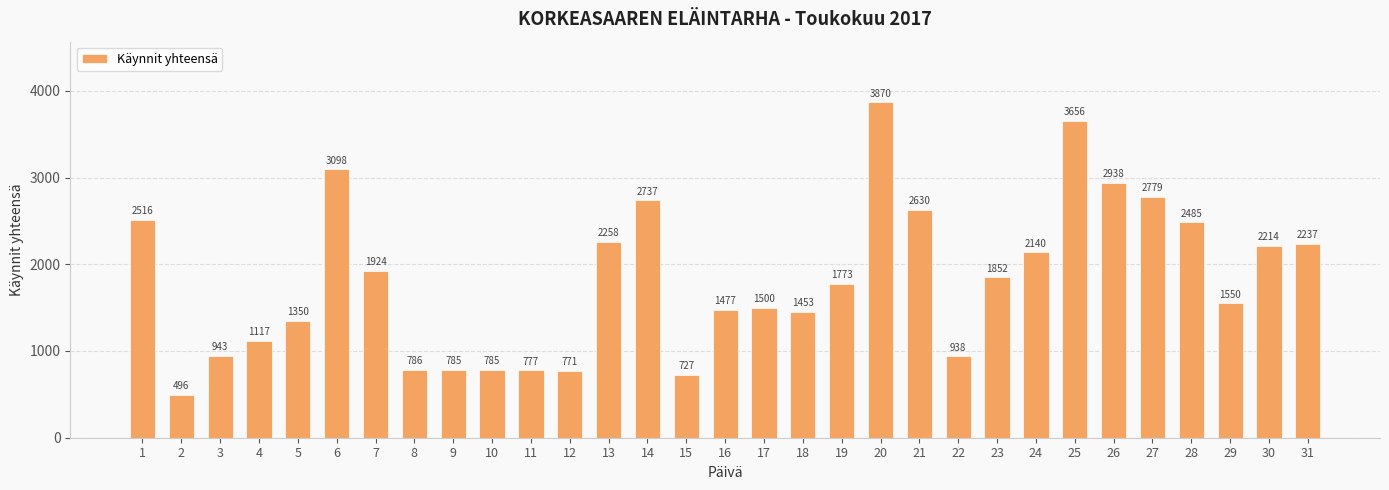

Reading right to left, transcribe all the data shown in this chart.

31=2237	30=2214	29=1550	28=2485	27=2779	26=2938	25=3656	24=2140	23=1852	22=938	21=2630	20=3870	19=1773	18=1453	17=1500	16=1477	15=727	14=2737	13=2258	12=771	11=777	10=785	9=785	8=786	7=1924	6=3098	5=1350	4=1117	3=943	2=496	1=2516